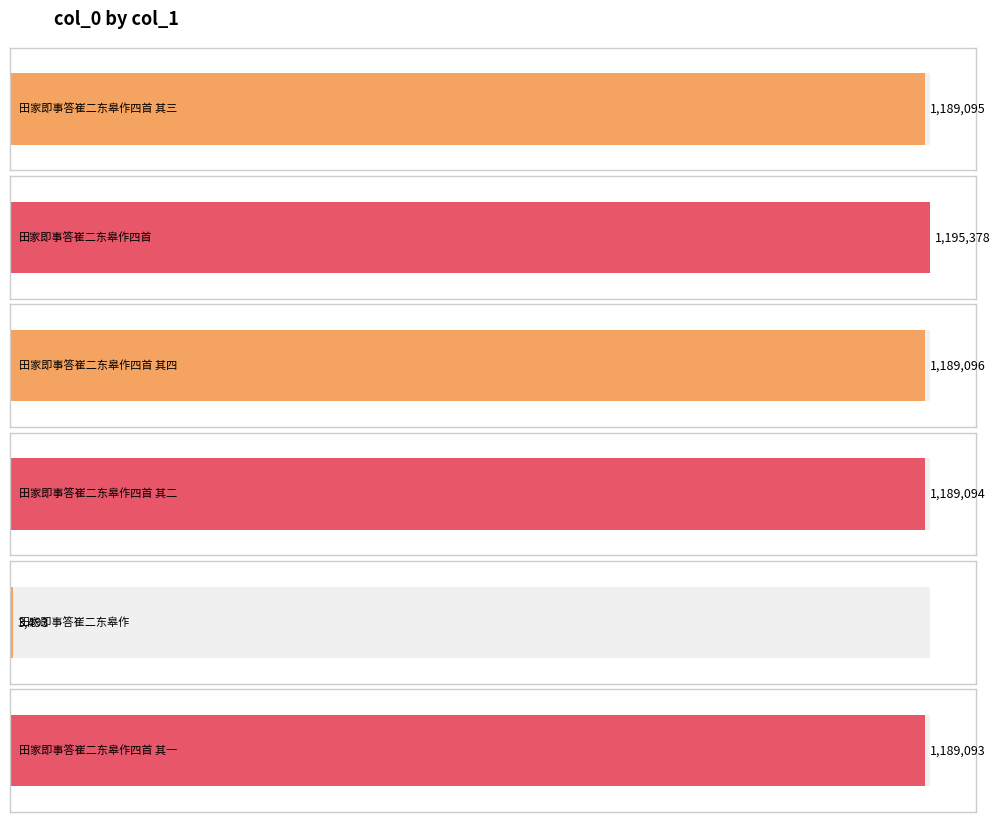

At which label does the data first exceed 1189095?

田家即事答崔二东皋作四首